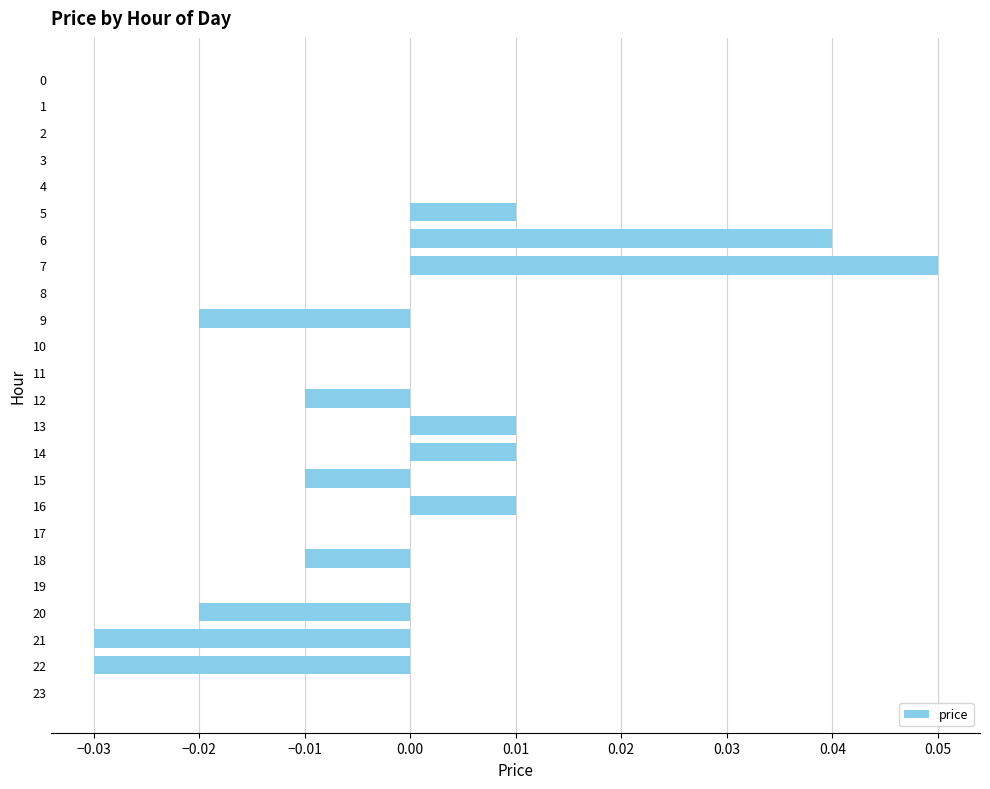

Is it true that the value at 6 is 0.0?

True